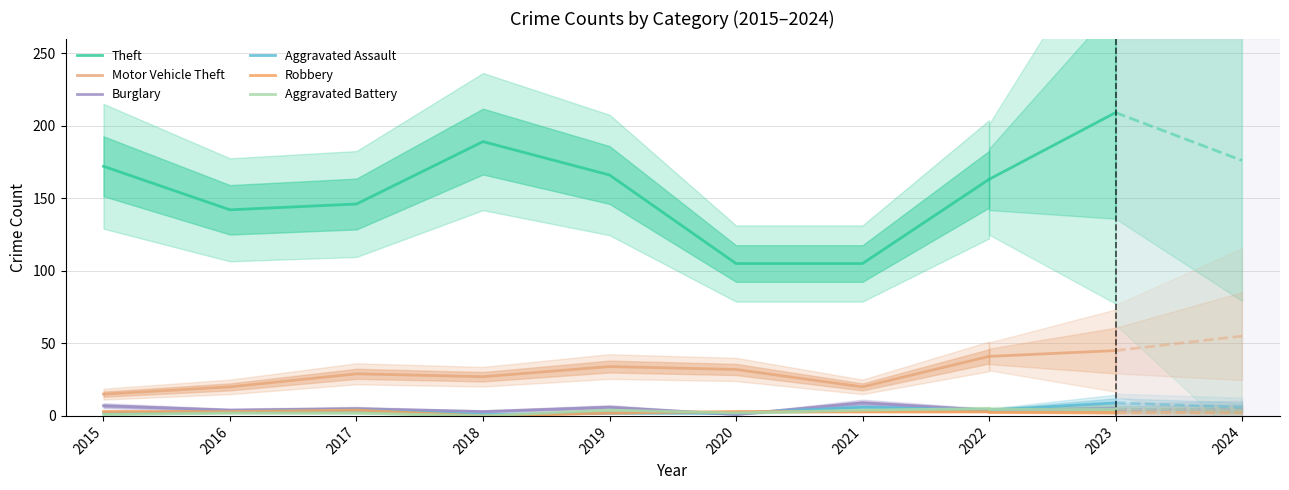

The Motor Vehicle Theft series shows 34 at 2019. True or false?

True